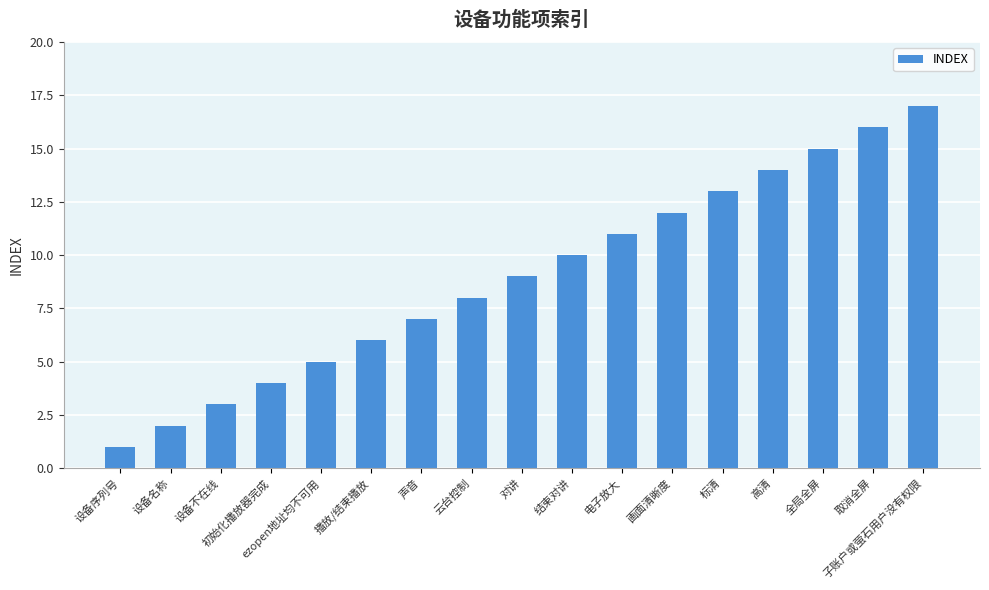

The chart shows a value of 5 at 标清. True or false?

False